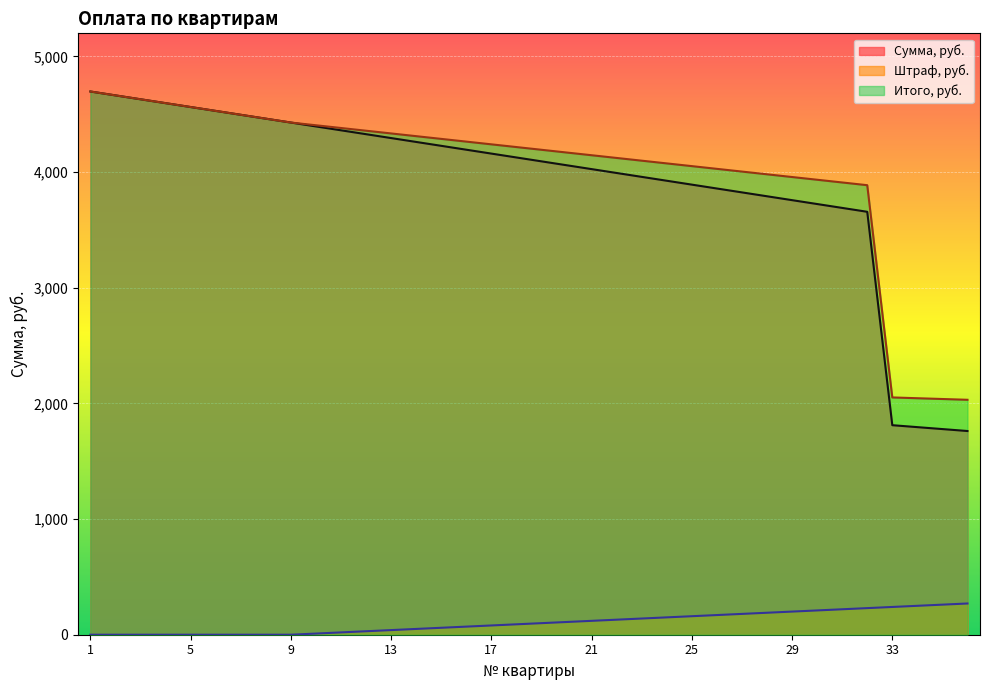

Between 24 and 34, which series saw the biggest shift?

Сумма, руб.